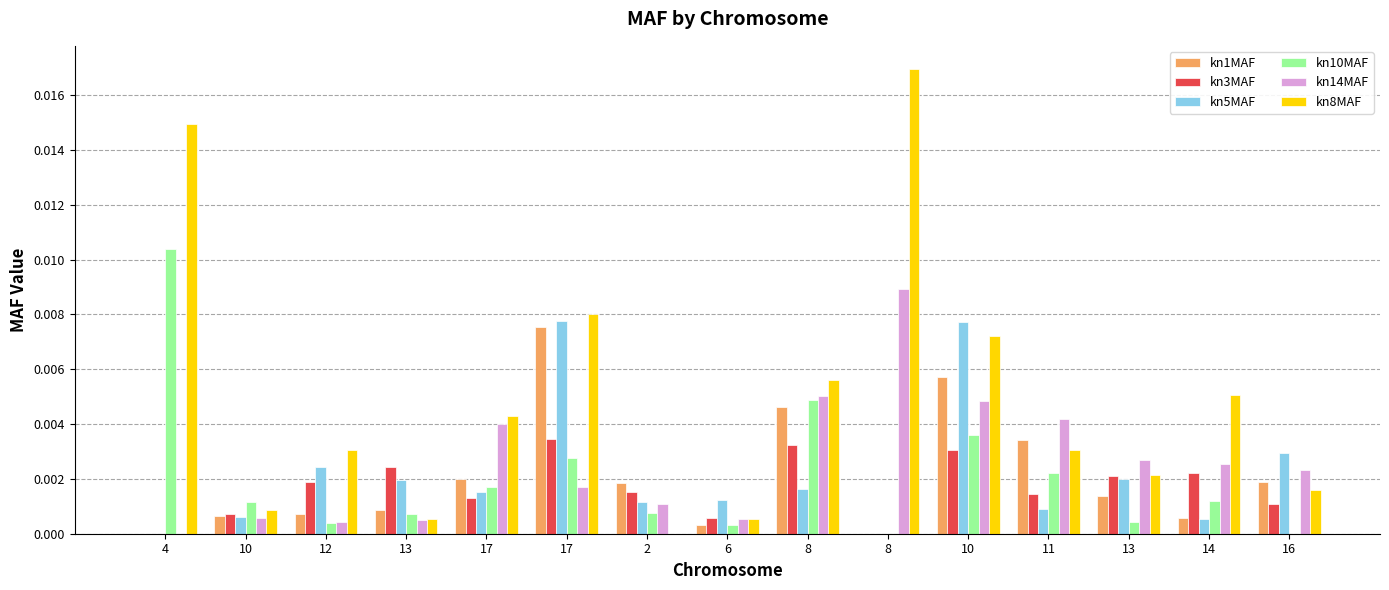

The value of kn3MAF at 12 is 0.0. True or false?

False